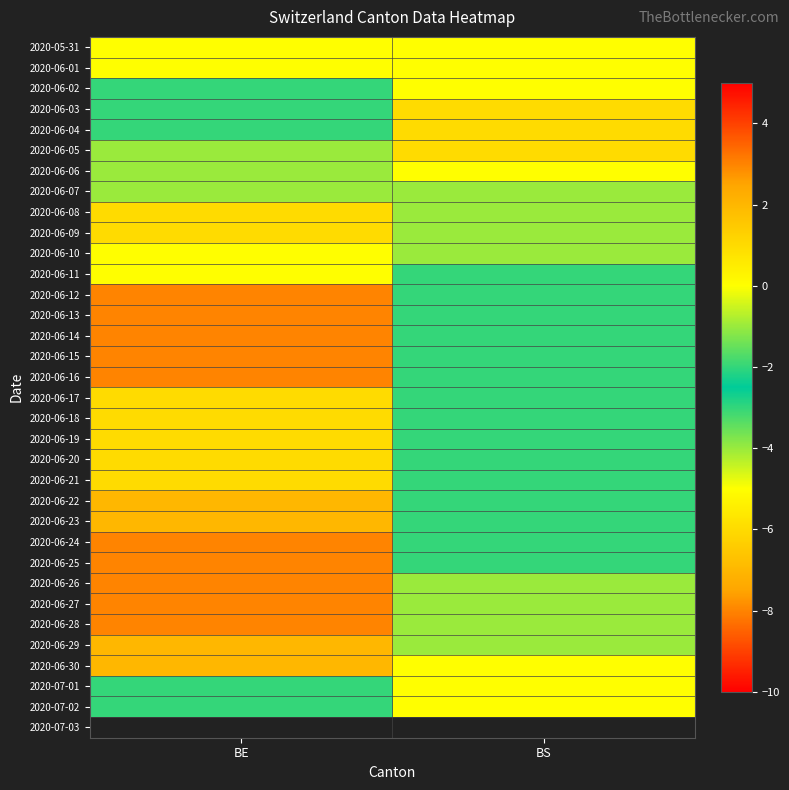

Where is 2020-06-17 nearest to the value -4?

BE